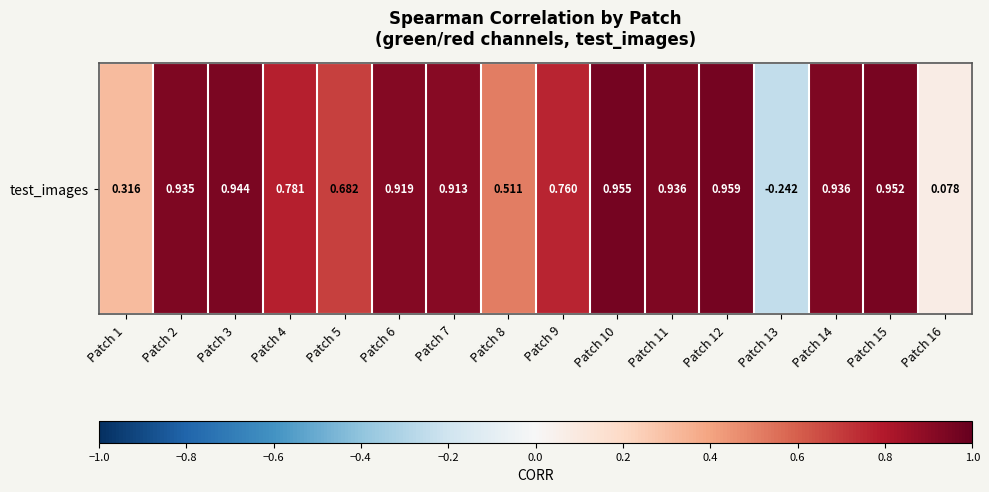

The value at Patch 8 is 0.5. True or false?

True